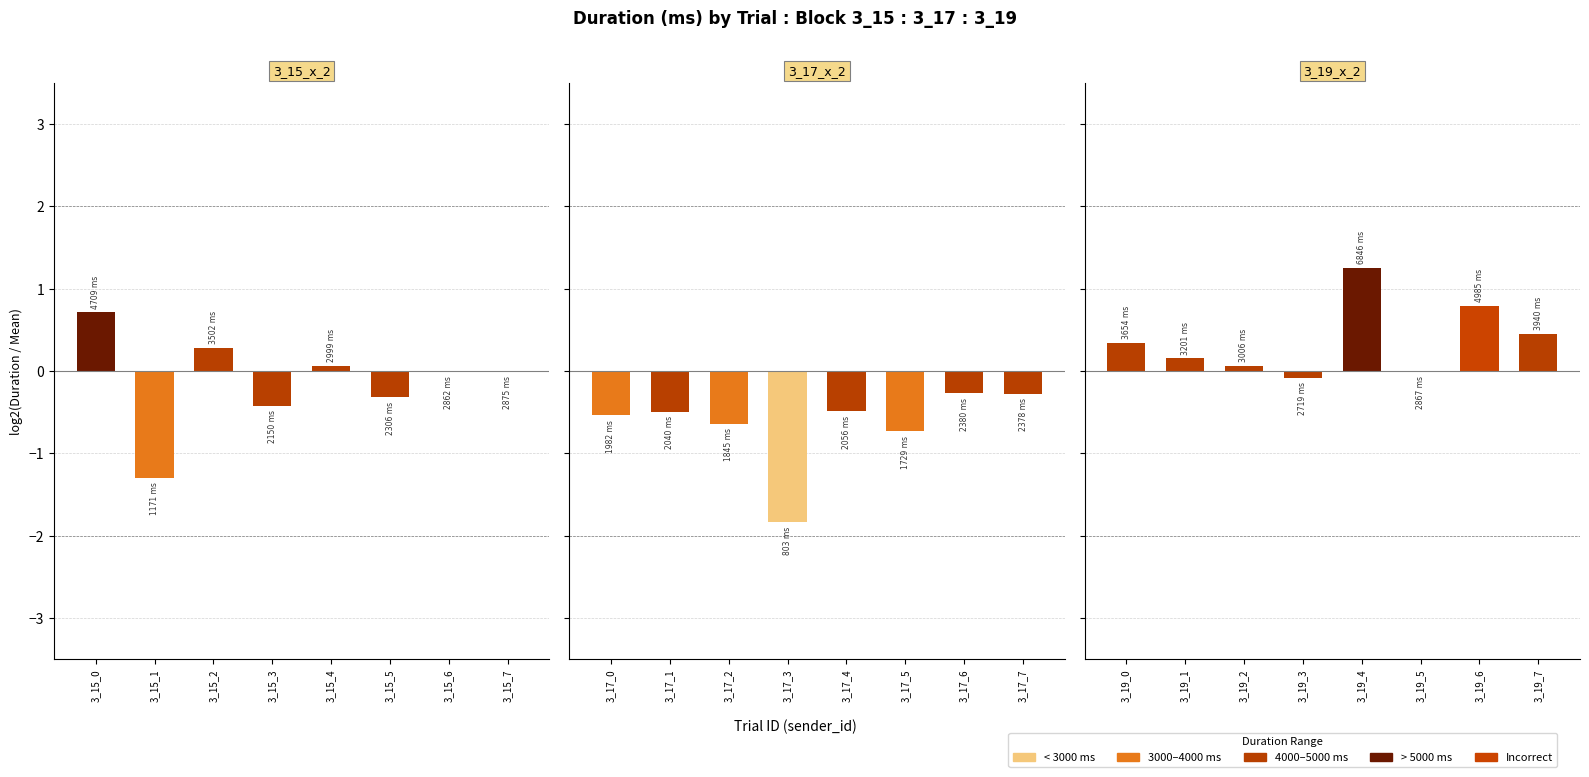

Between 3_15_7 and 3_15_3, which is larger?

3_15_7